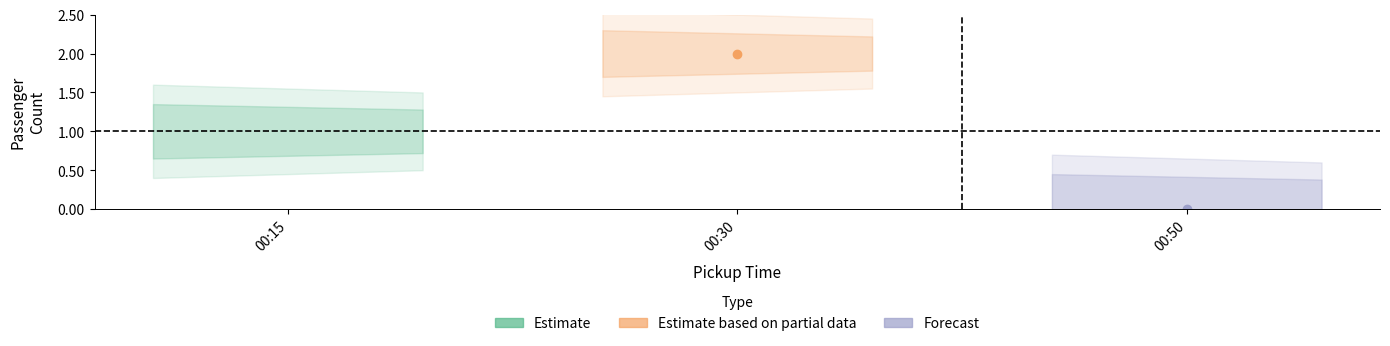

What is the difference between the second highest and minimum values?

1